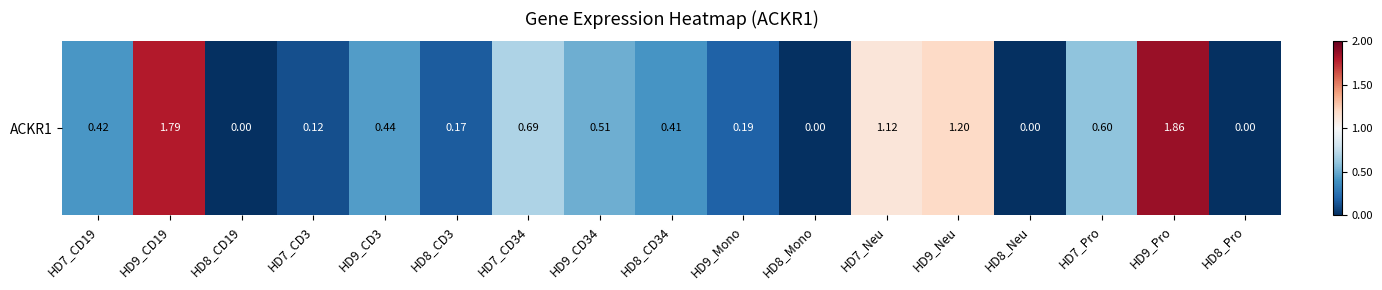

Reading right to left, extract all data points from this chart.

HD8_Pro=0.0	HD9_Pro=1.9	HD7_Pro=0.6	HD8_Neu=0.0	HD9_Neu=1.2	HD7_Neu=1.1	HD8_Mono=0.0	HD9_Mono=0.2	HD8_CD34=0.4	HD9_CD34=0.5	HD7_CD34=0.7	HD8_CD3=0.2	HD9_CD3=0.4	HD7_CD3=0.1	HD8_CD19=0.0	HD9_CD19=1.8	HD7_CD19=0.4